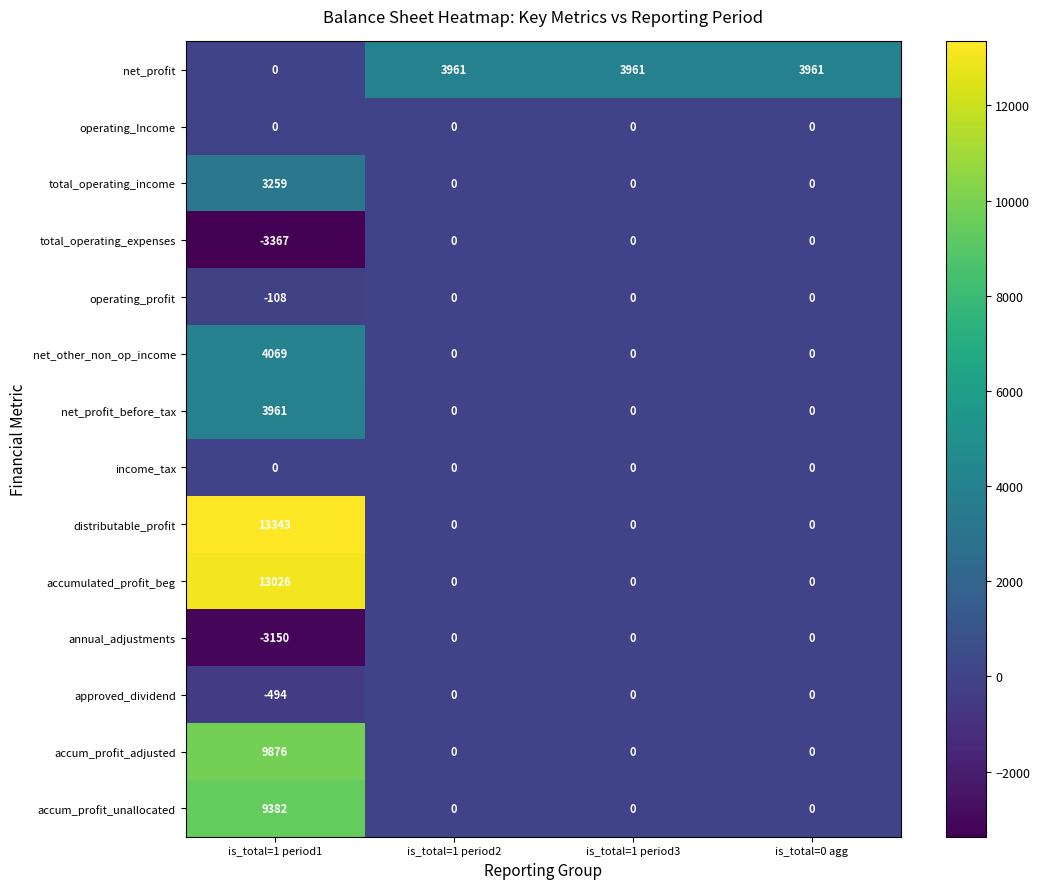

Between is_total=1 period1 and is_total=1 period2, which series saw the biggest shift?

distributable_profit